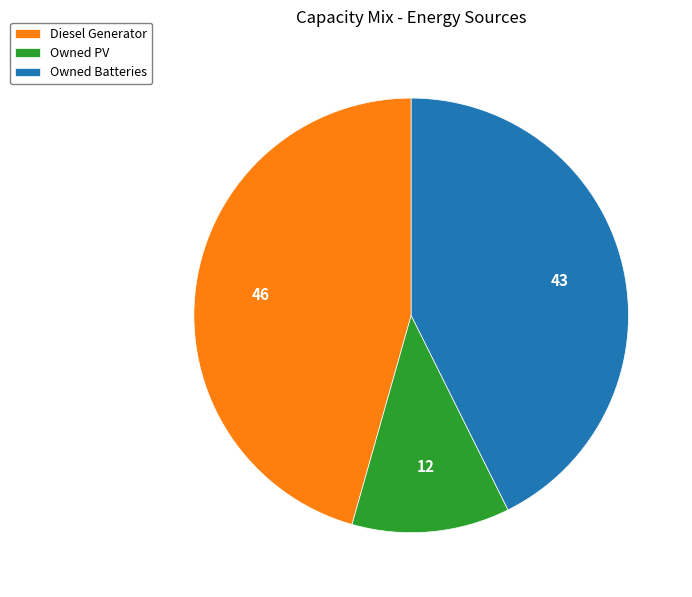

The Diesel Generator slice represents 46% of the pie. True or false?

True